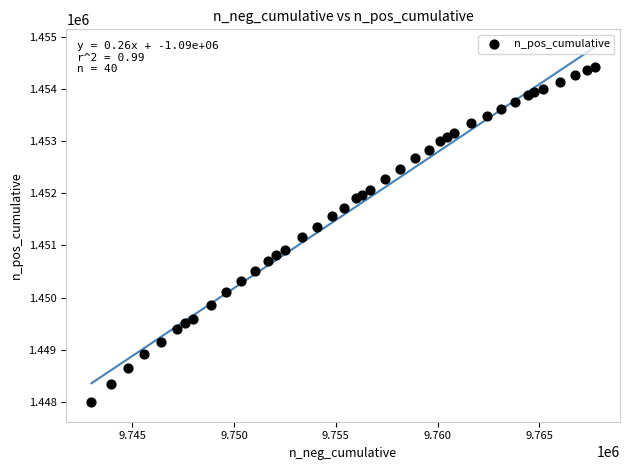

What is the range of Y values (max minus min)?

6420